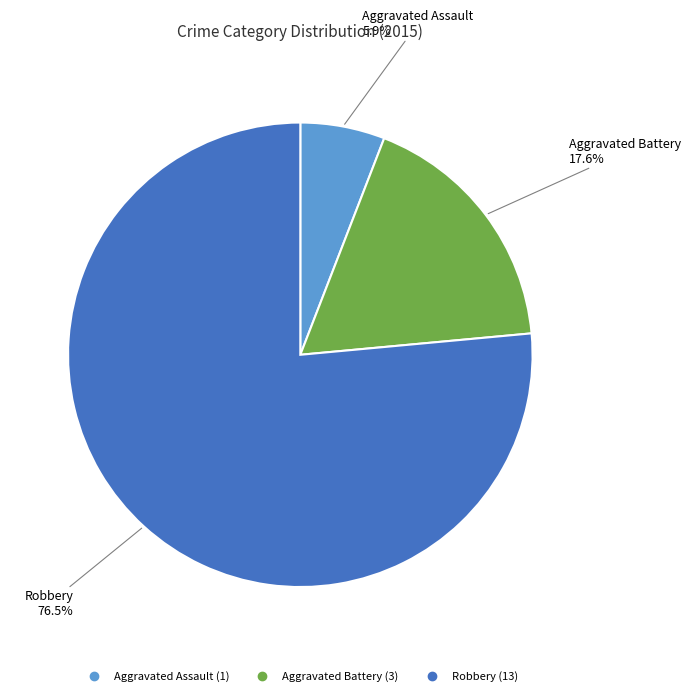

To the nearest percent, what is the combined percentage of Robbery and Aggravated Assault?

82%